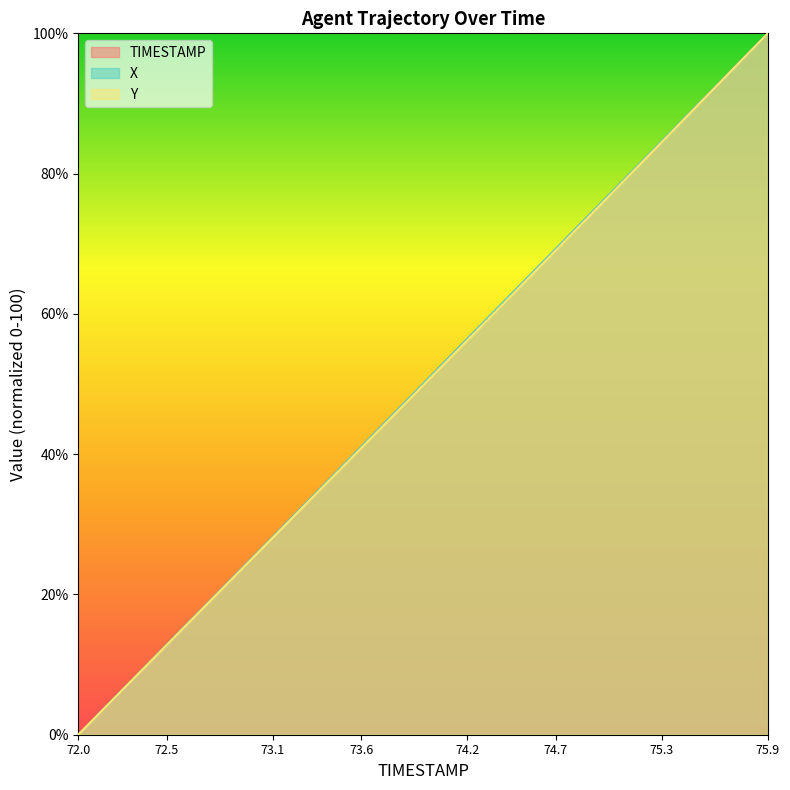

True or false: X has a value of 28.2 at 74.2.

False